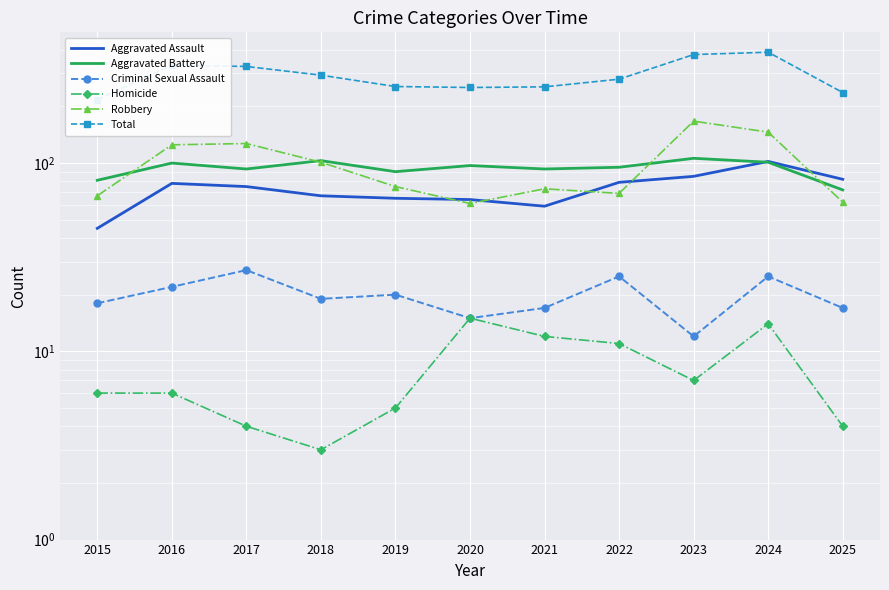

How many values in the Aggravated Assault series exceed 75?

5